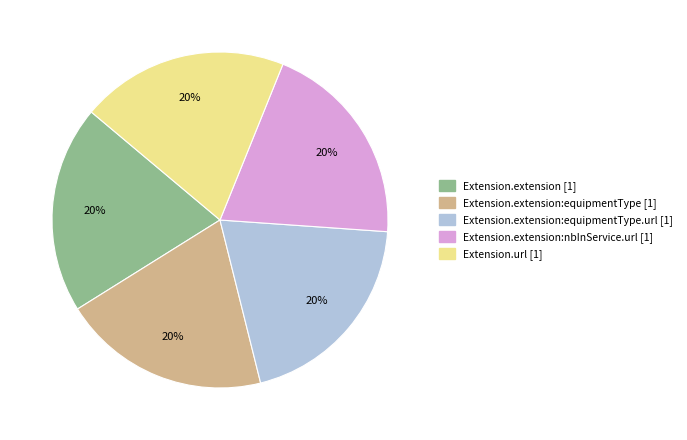

Is there a majority slice in this chart?

No